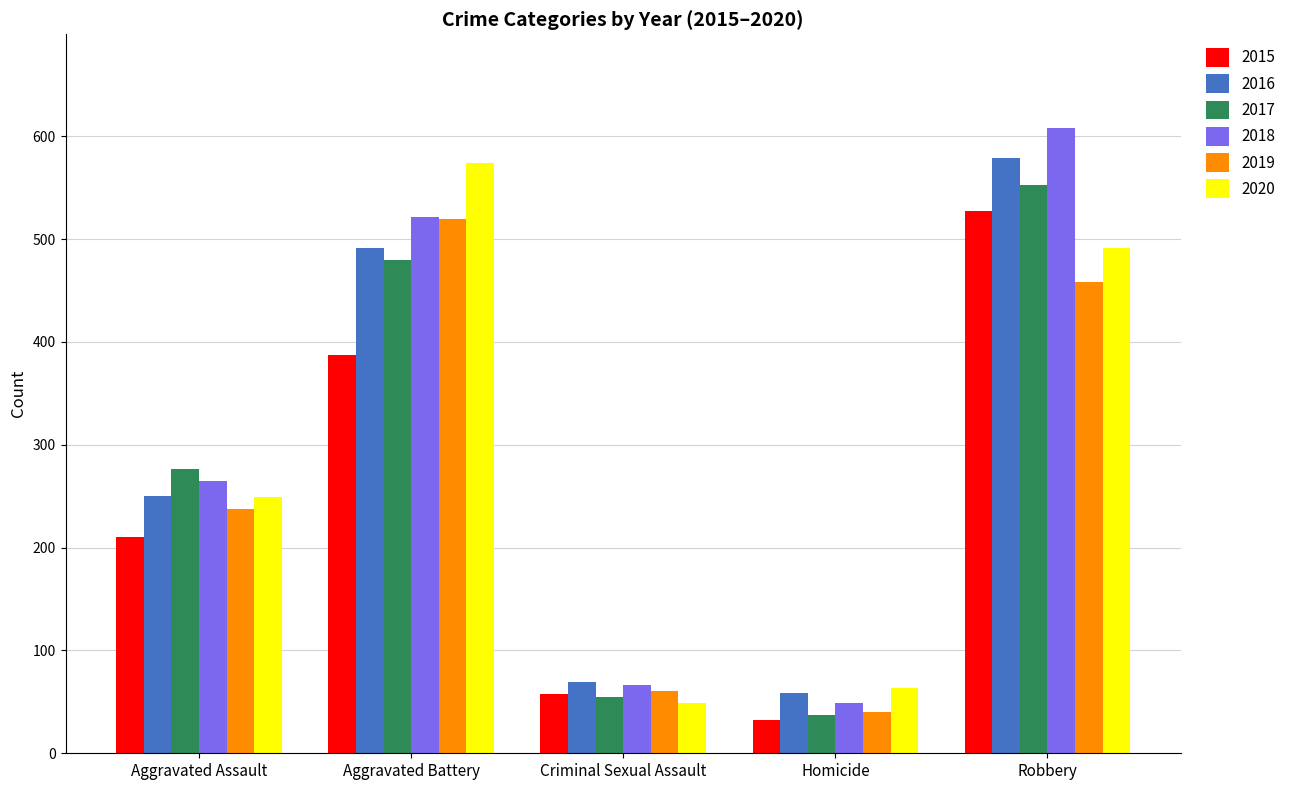

What is the spread (max minus min) of values at Aggravated Battery?

187